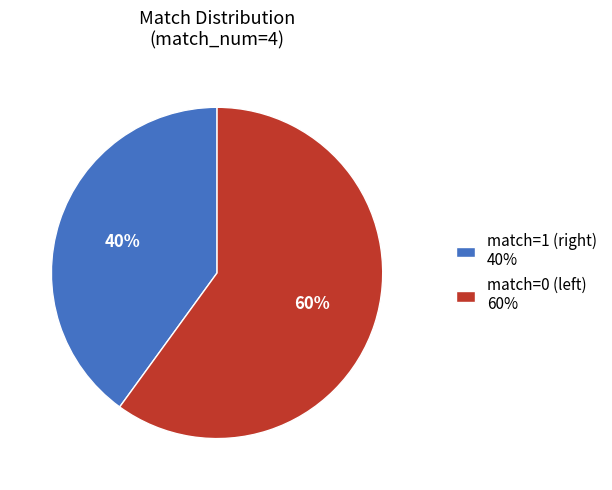

Which category has the smallest portion of the pie?

match=1 (right)